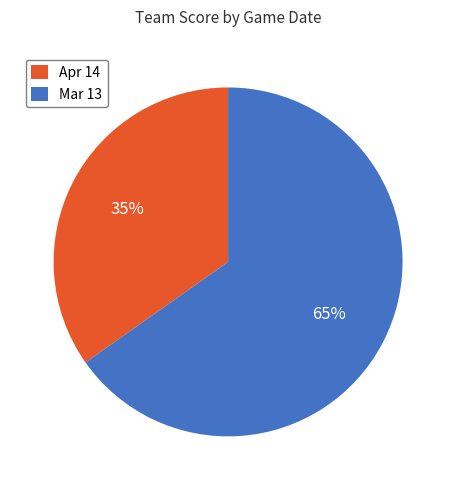

To the nearest percent, what is the difference between the largest and smallest slice percentages?

30%